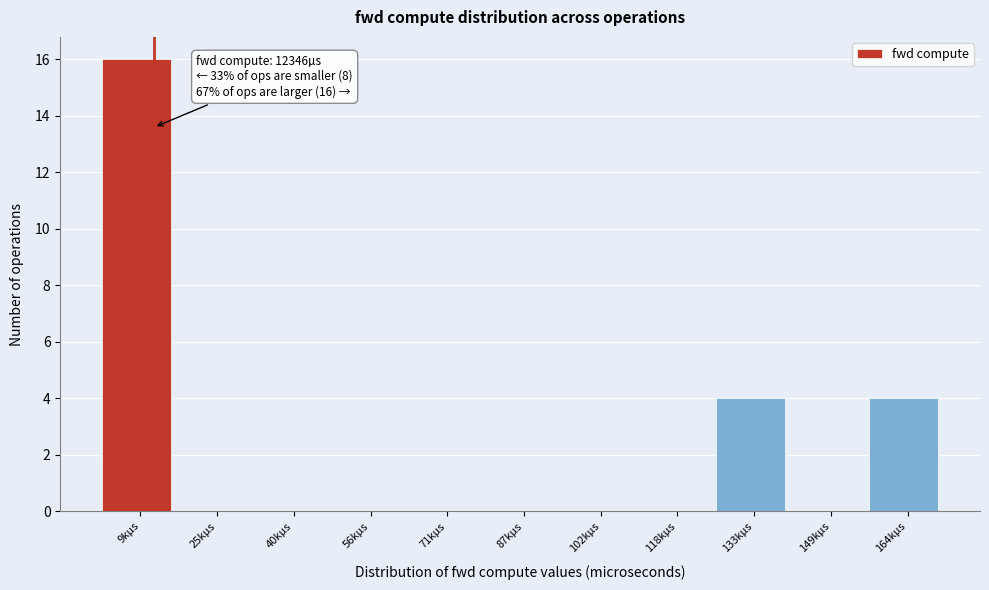

Reading left to right, list all the values displayed in this chart.

9kµs=16	25kµs=0	40kµs=0	56kµs=0	71kµs=0	87kµs=0	102kµs=0	118kµs=0	133kµs=4	149kµs=0	164kµs=4